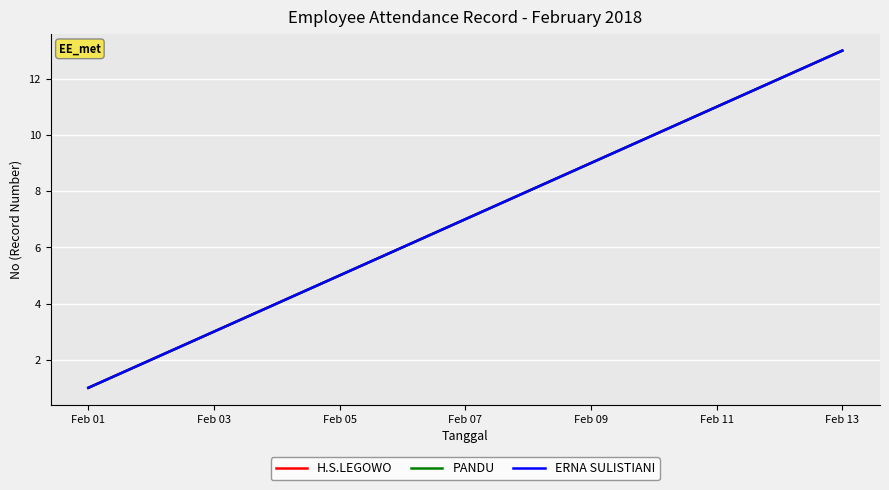

Is this an area chart (filled region under the line)?

No